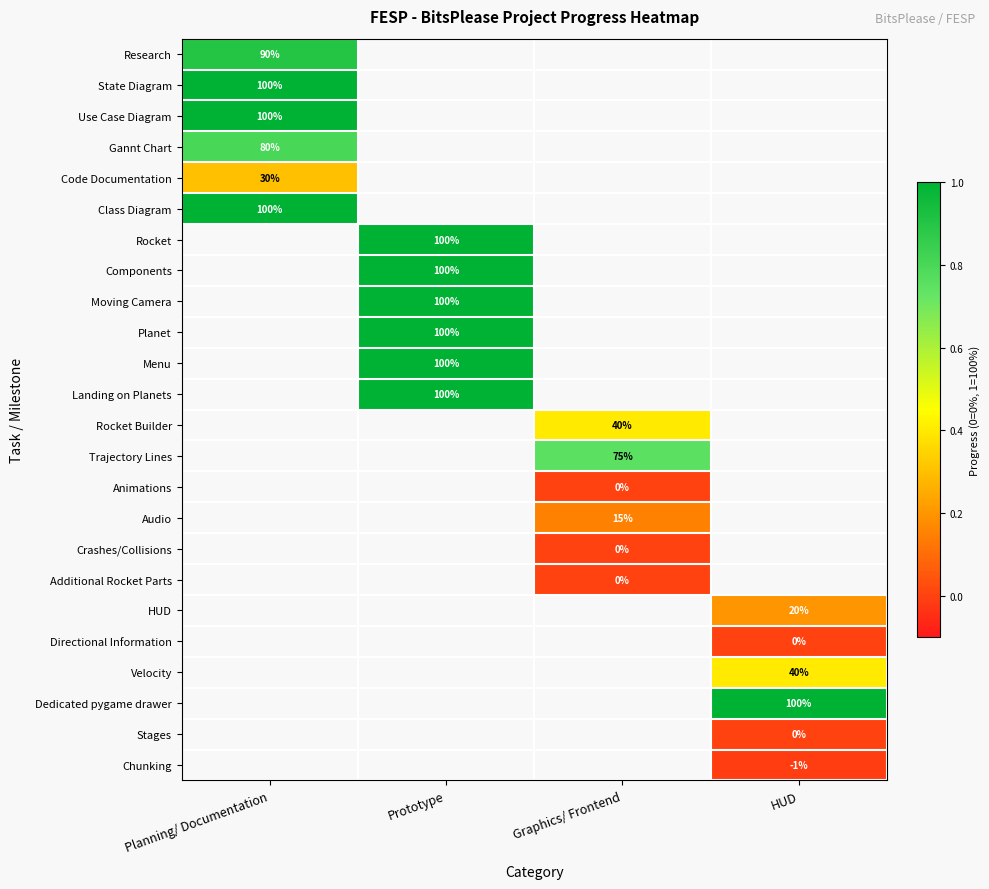

The value of Velocity at HUD is 63.7. True or false?

False